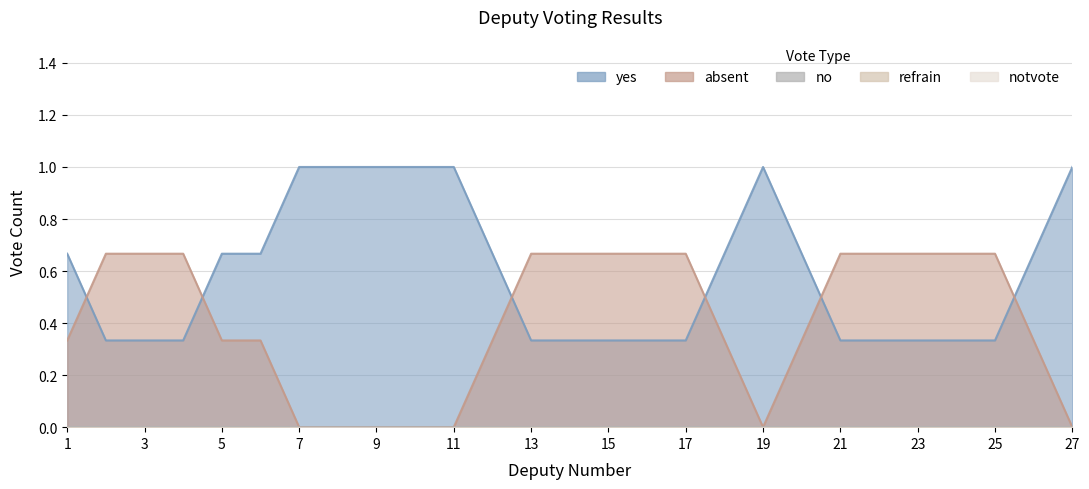

What is the spread (max minus min) of values at 11?

1